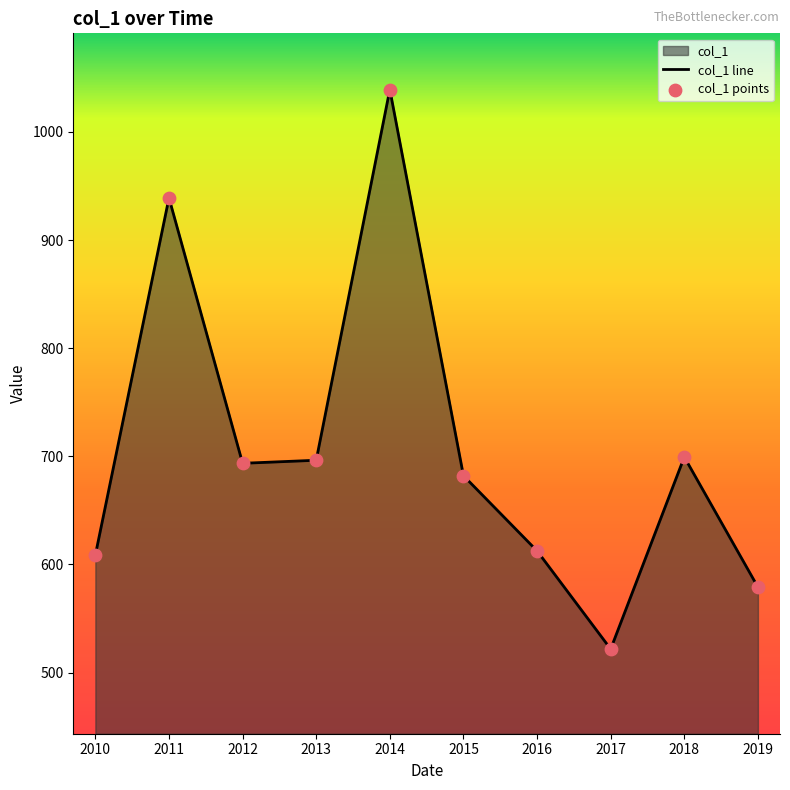

At which category is the sum across all series the highest?

2014